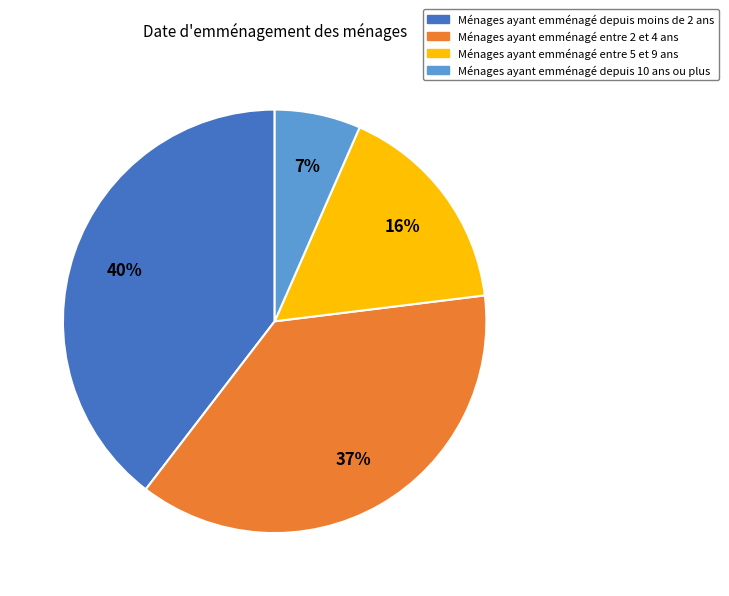

To the nearest percent, what is the average slice percentage?

25%